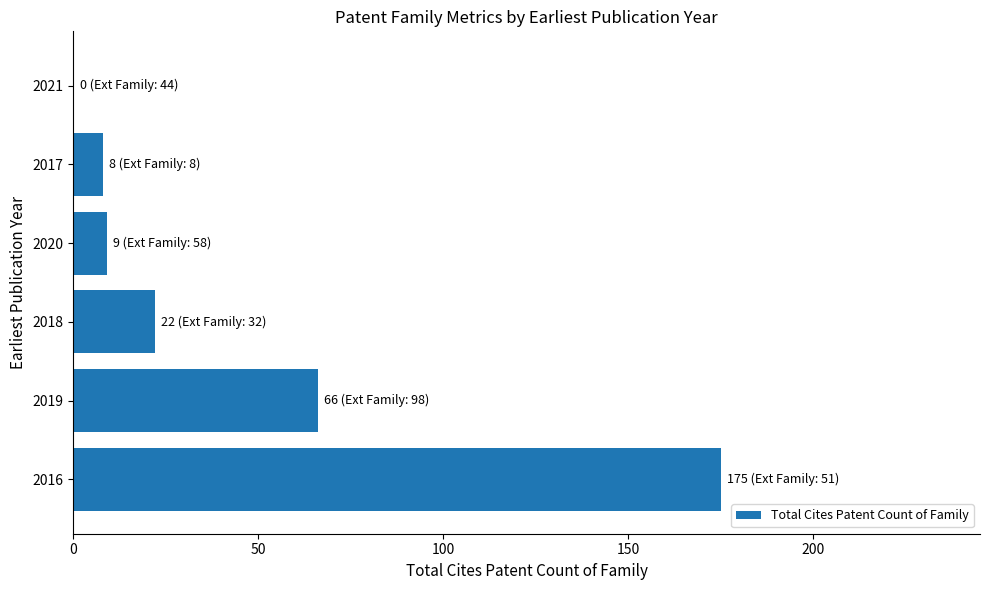

The chart shows a value of -97 at 2021. True or false?

False